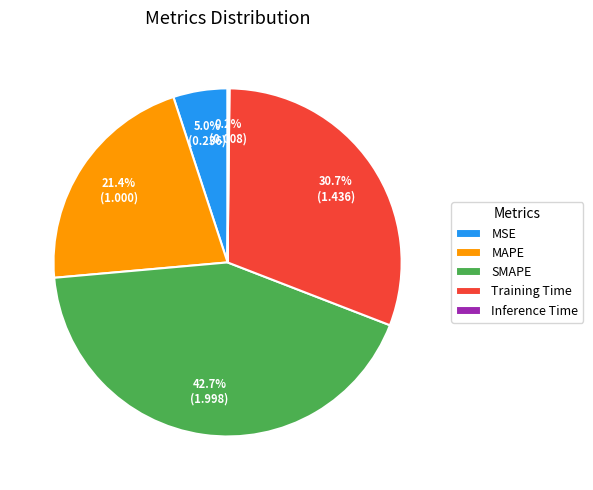

True or false: MSE accounts for 1% of the total.

False